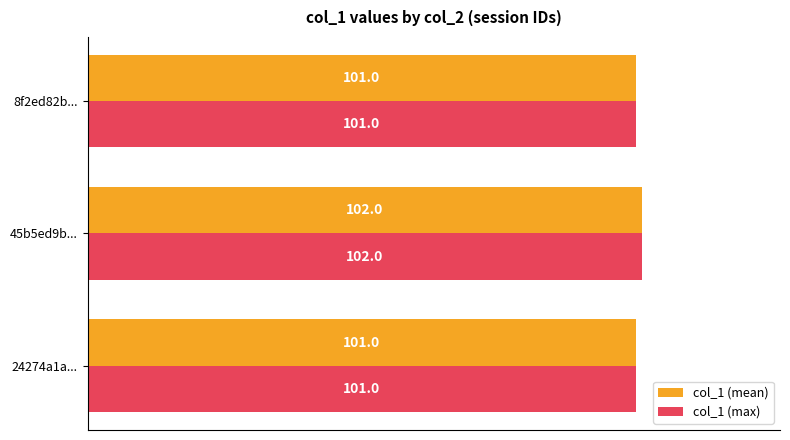

How many values in the col_1 (mean) series exceed 101?

1